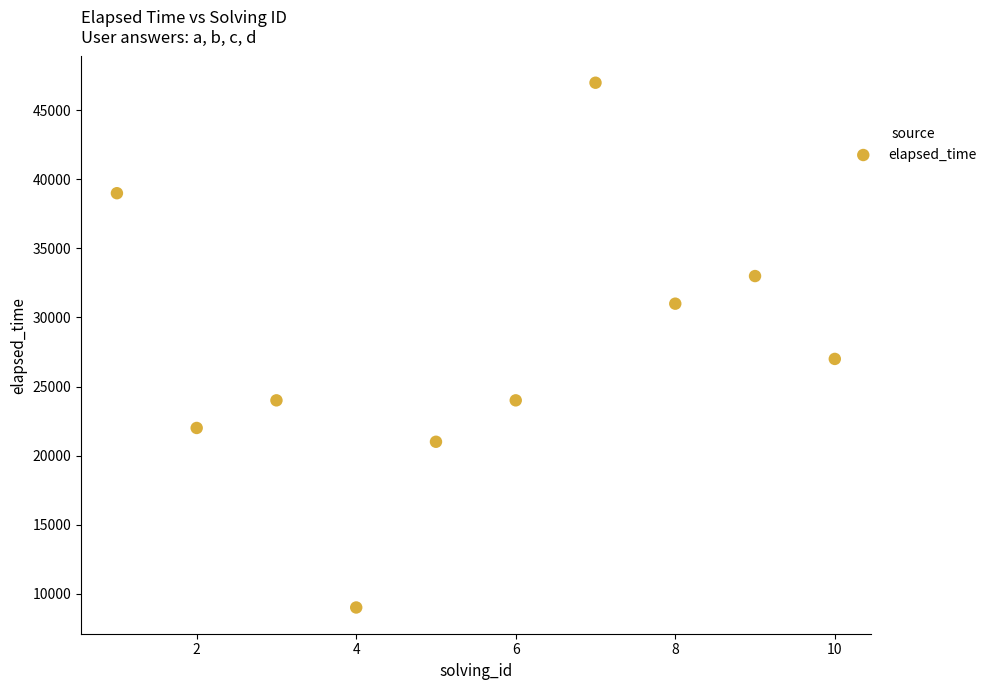

What is the range of Y values (max minus min)?

38000